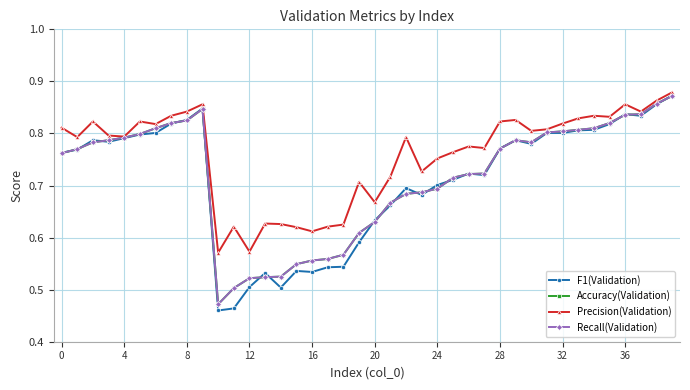

Reading left to right, extract all data points from this chart.

F1(Validation): 0.8	0.8	0.8	0.8	0.8	0.8	0.8	0.8	0.8	0.8	0.5	0.5	0.5	0.5	0.5	0.5	0.5	0.5	0.5	0.6	0.6	0.7	0.7	0.7	0.7	0.7	0.7	0.7	0.8	0.8	0.8	0.8	0.8	0.8	0.8	0.8	0.8	0.8	0.9	0.9
Accuracy(Validation): 0.8	0.8	0.8	0.8	0.8	0.8	0.8	0.8	0.8	0.8	0.5	0.5	0.5	0.5	0.5	0.5	0.6	0.6	0.6	0.6	0.6	0.7	0.7	0.7	0.7	0.7	0.7	0.7	0.8	0.8	0.8	0.8	0.8	0.8	0.8	0.8	0.8	0.8	0.9	0.9
Precision(Validation): 0.8	0.8	0.8	0.8	0.8	0.8	0.8	0.8	0.8	0.9	0.6	0.6	0.6	0.6	0.6	0.6	0.6	0.6	0.6	0.7	0.7	0.7	0.8	0.7	0.8	0.8	0.8	0.8	0.8	0.8	0.8	0.8	0.8	0.8	0.8	0.8	0.9	0.8	0.9	0.9
Recall(Validation): 0.8	0.8	0.8	0.8	0.8	0.8	0.8	0.8	0.8	0.8	0.5	0.5	0.5	0.5	0.5	0.5	0.6	0.6	0.6	0.6	0.6	0.7	0.7	0.7	0.7	0.7	0.7	0.7	0.8	0.8	0.8	0.8	0.8	0.8	0.8	0.8	0.8	0.8	0.9	0.9